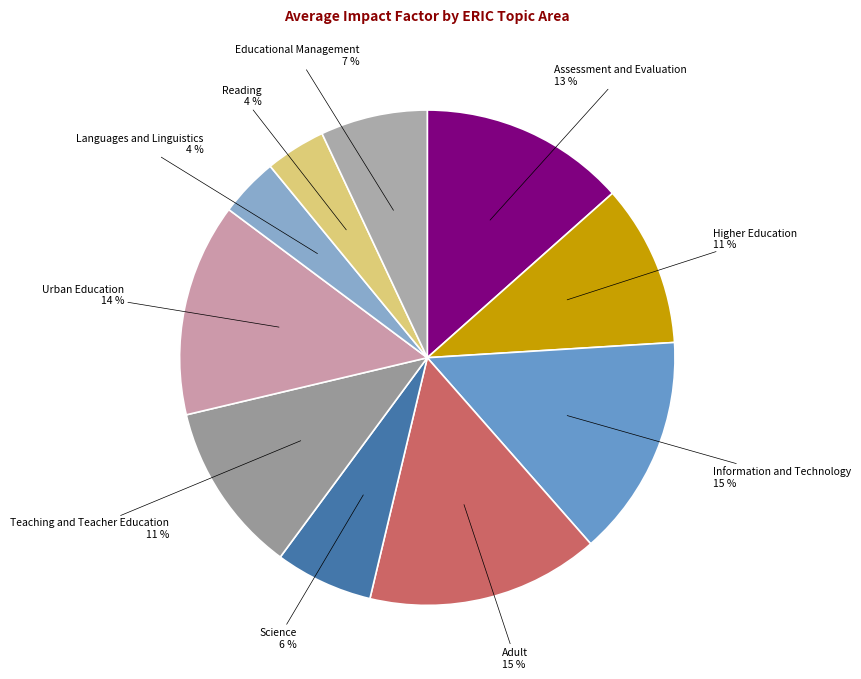

To the nearest percent, what is the difference between the largest and smallest slice percentages?

11%